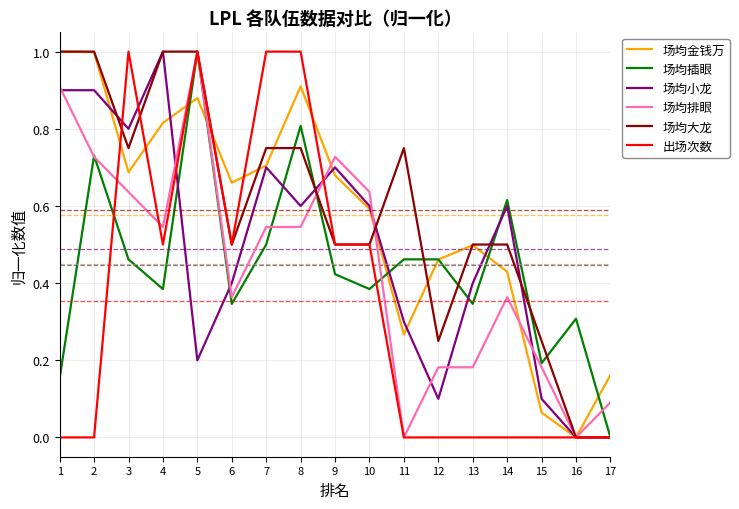

What is the total value across all series at 8?

4.6